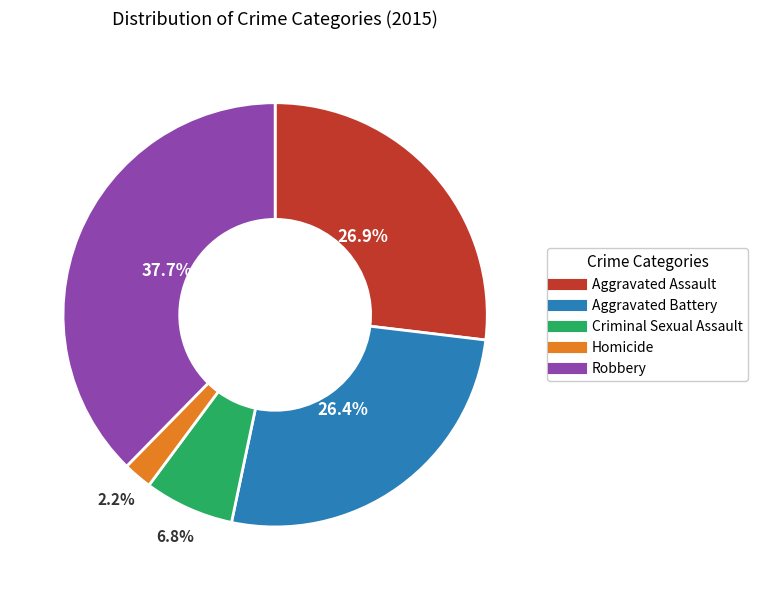

To the nearest percent, what is the difference between the largest and smallest slice percentages?

35%